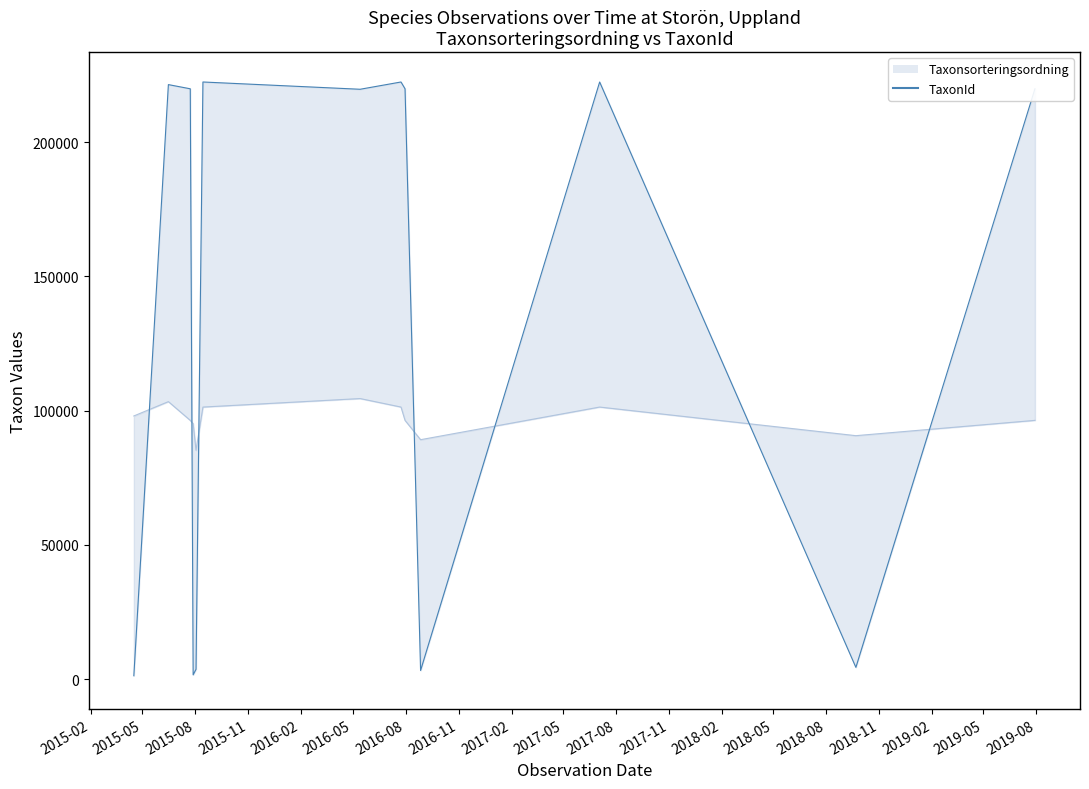

At which label is TaxonId closest to 111825?

2018-09-22